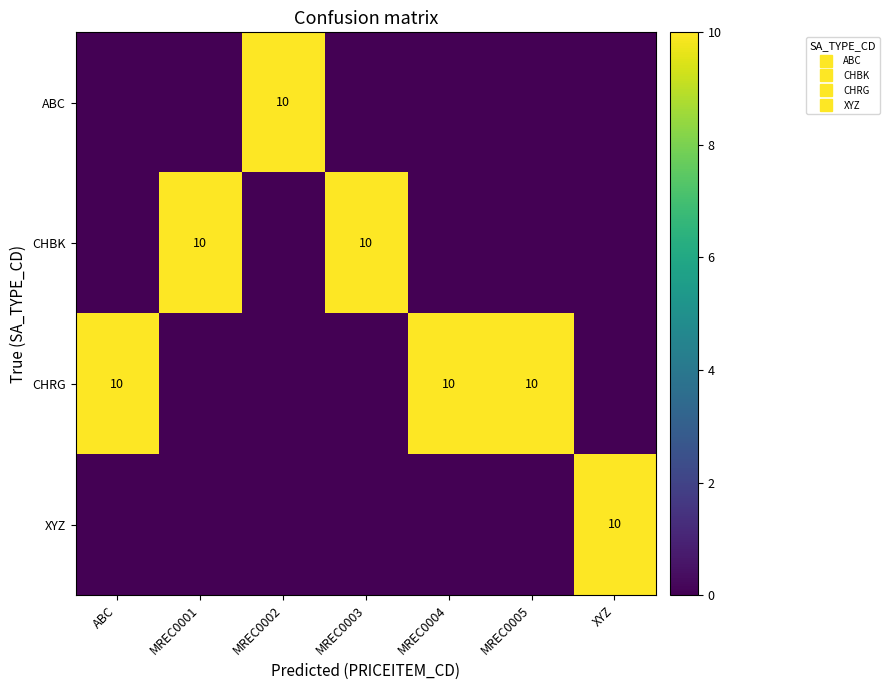

At which label does XYZ reach its peak?

XYZ